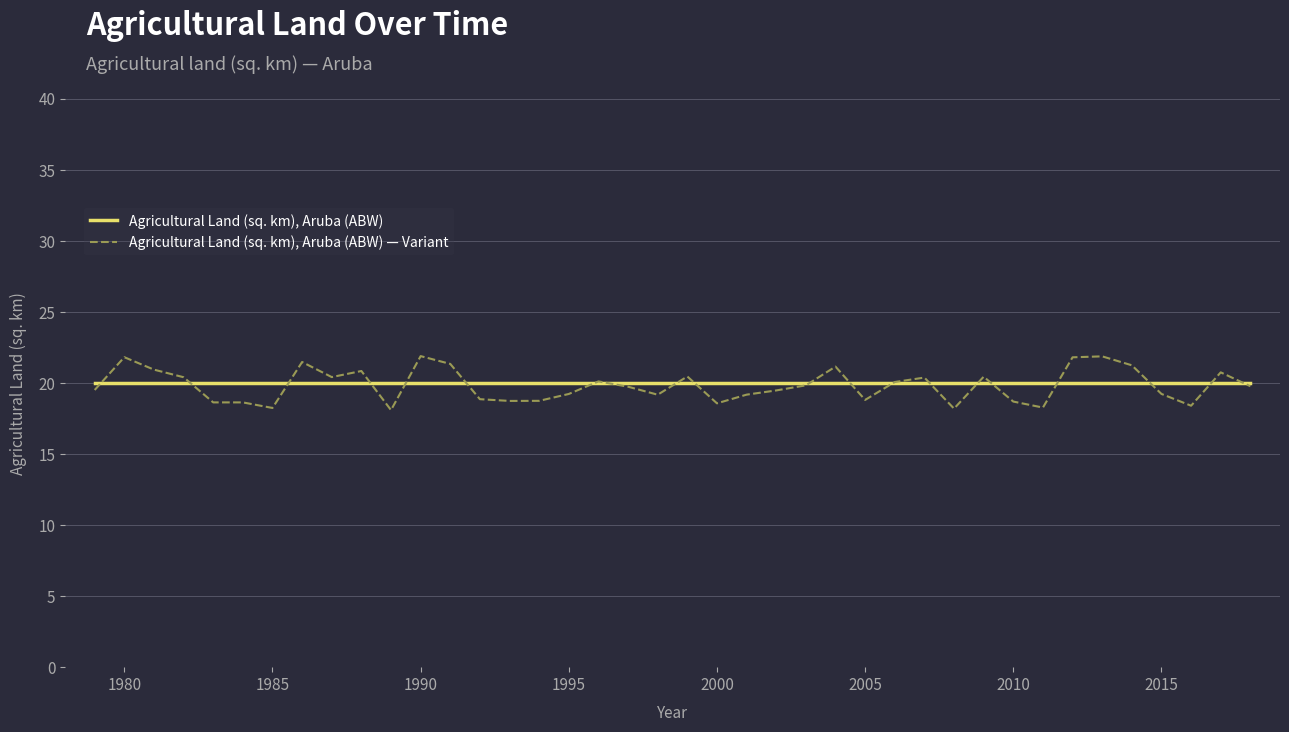

List the series in order of their peak value, highest first.

Agricultural Land (sq. km), Aruba (ABW) — Variant, Agricultural Land (sq. km), Aruba (ABW)